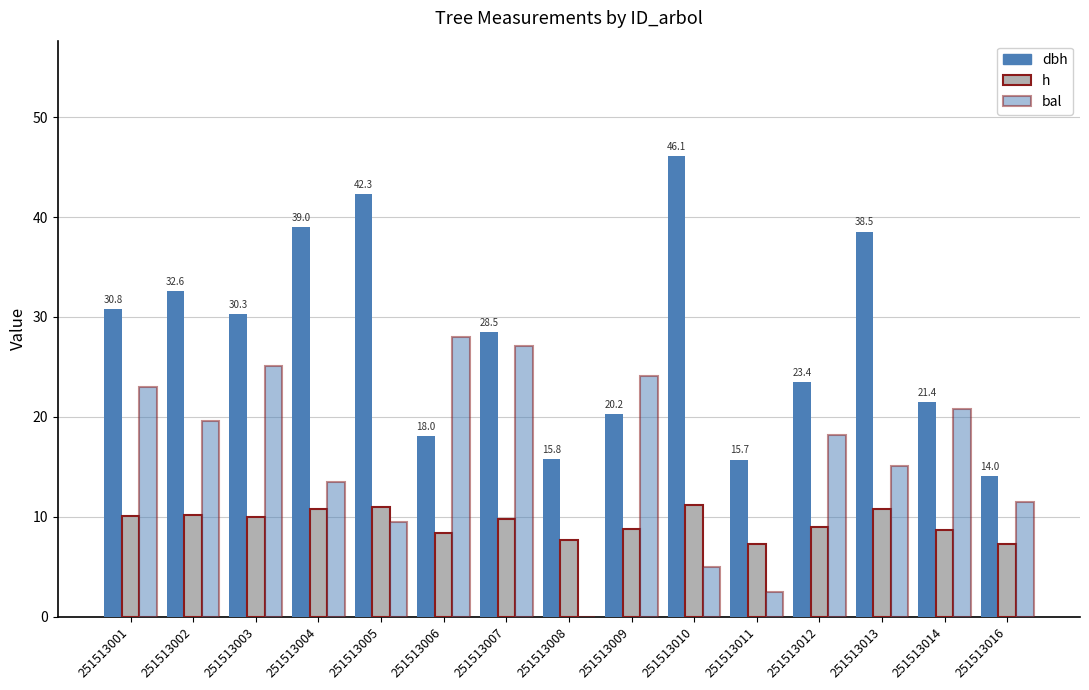

What is the difference between the highest and lowest values at 251513001?

20.7